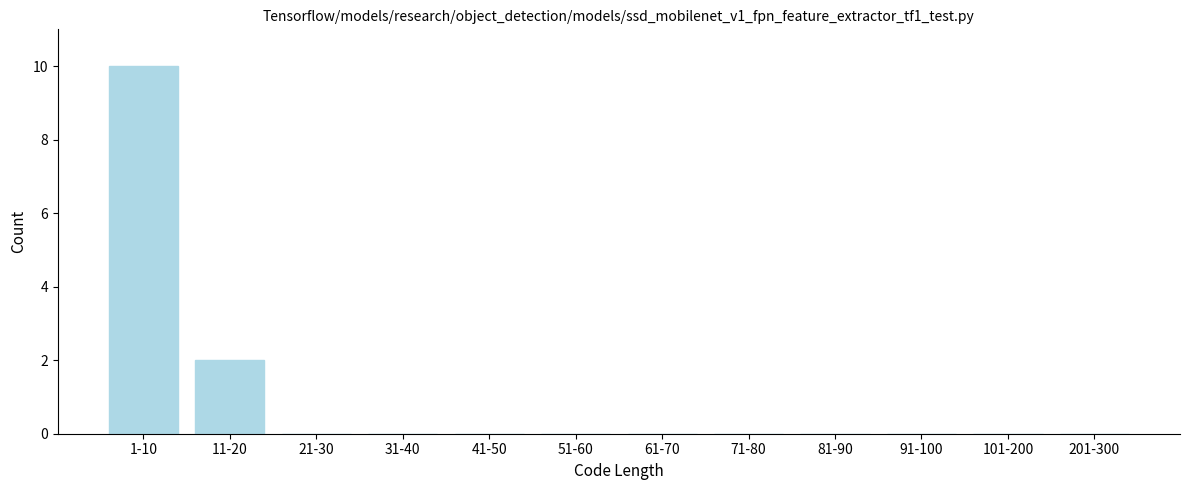

Reading right to left, list all the values displayed in this chart.

201-300=0	101-200=0	91-100=0	81-90=0	71-80=0	61-70=0	51-60=0	41-50=0	31-40=0	21-30=0	11-20=2	1-10=10